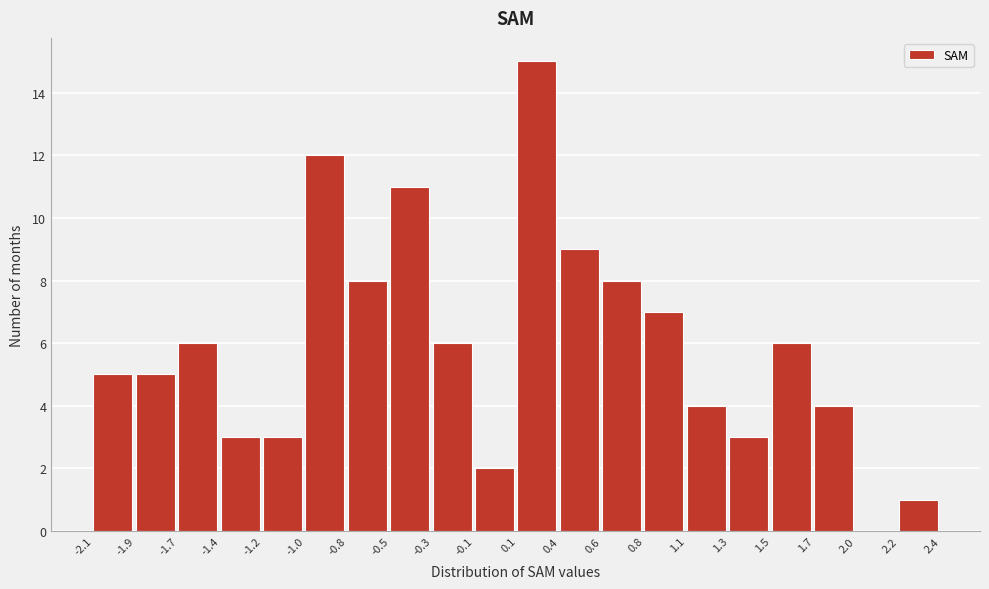

What is the height of the bar covering -0.3 to -0.1 on the x-axis? The values are not printed on the chart, so give them approximately, as read against the axis.

6